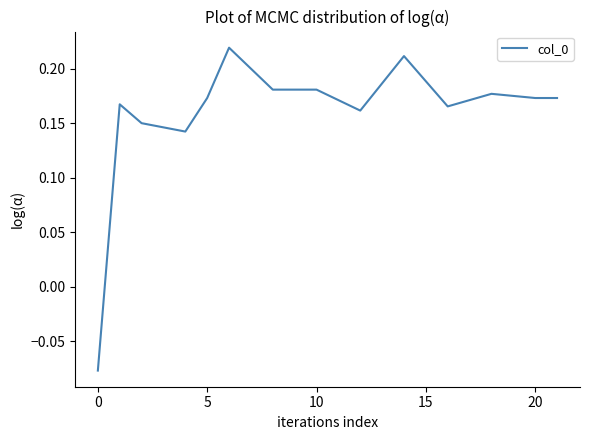

At which category does the chart reach its minimum across all series?

0